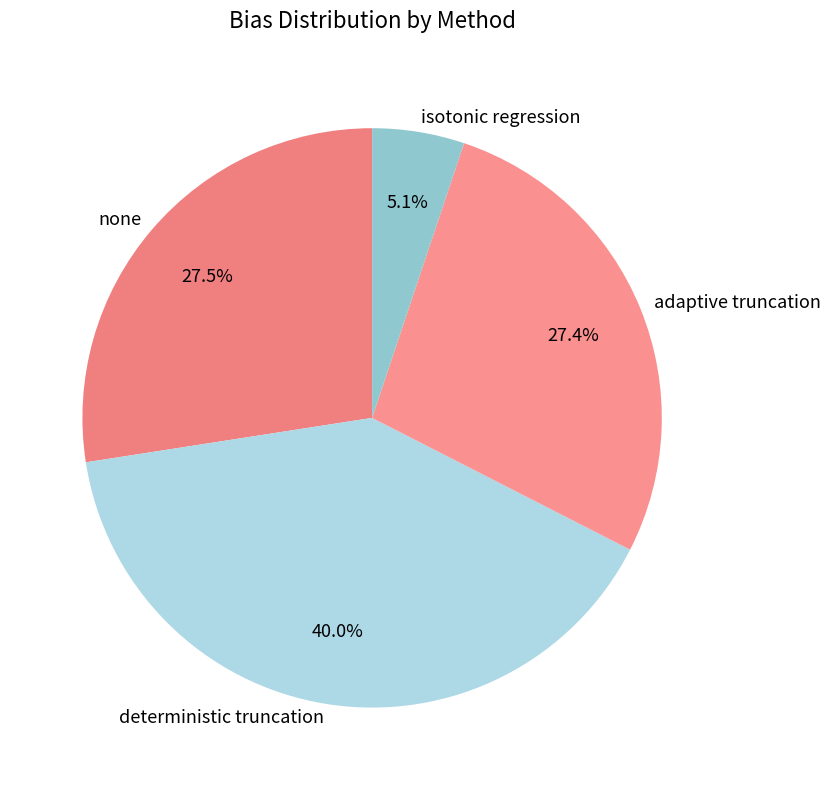

What is the smallest slice in the pie chart?

isotonic regression